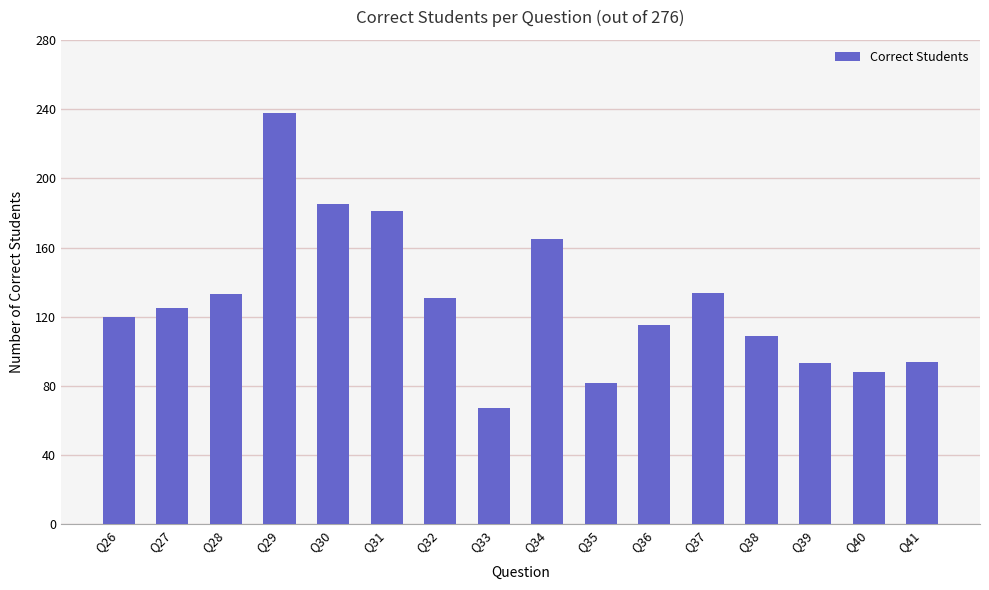

Is it true that the value at Q31 is 181?

True